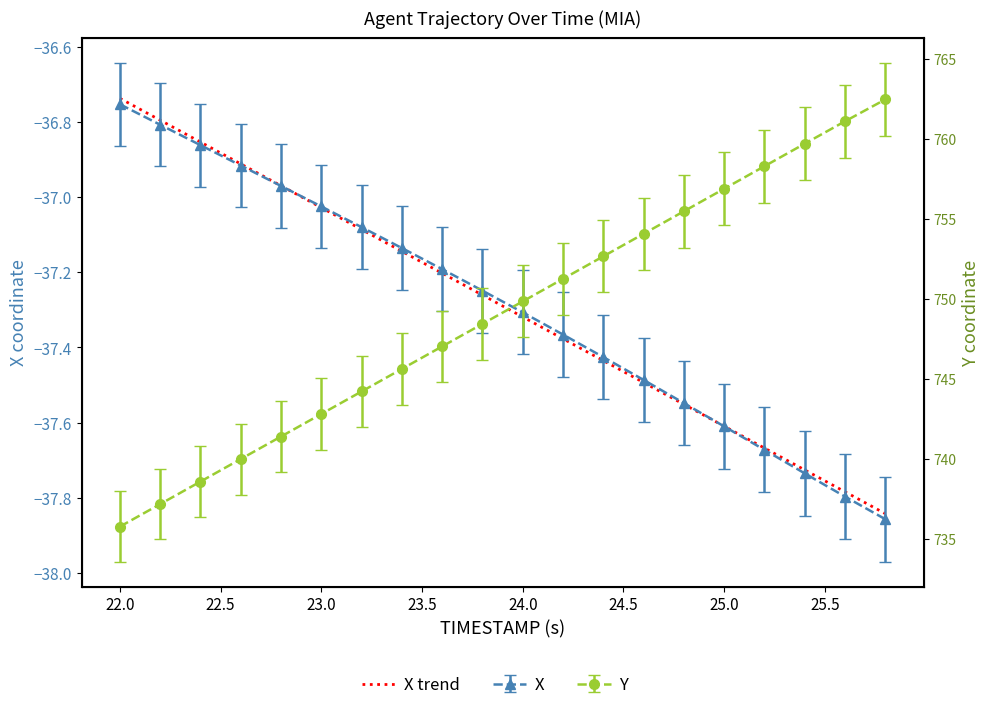

Is it true that Y equals 1181.1 at 24.5?

False